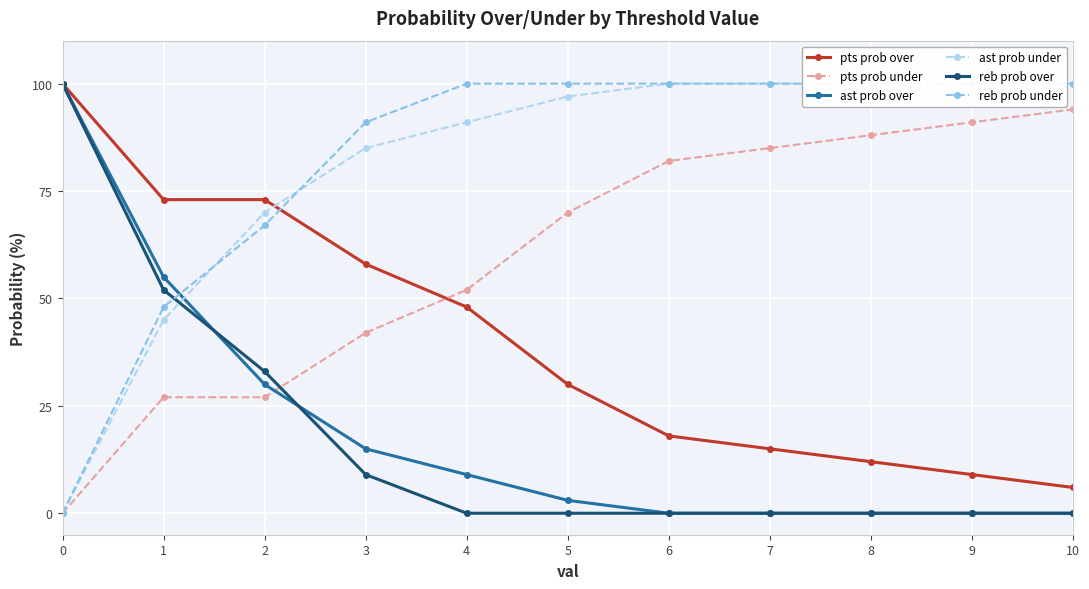

What is the maximum value for ast prob over?

100